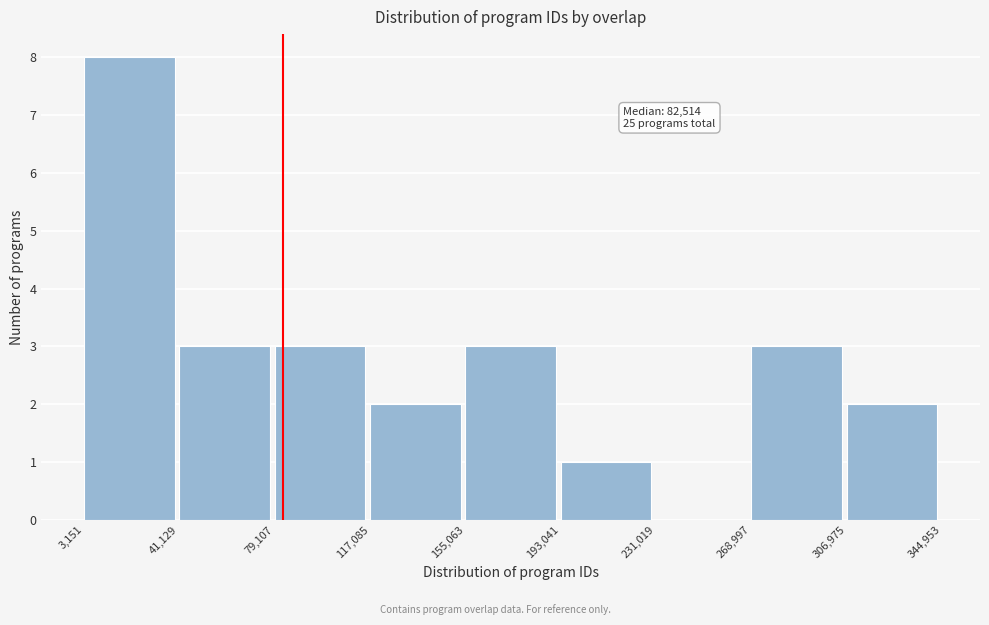

Which range on the x-axis has the tallest bar?

3,151 to 41,129